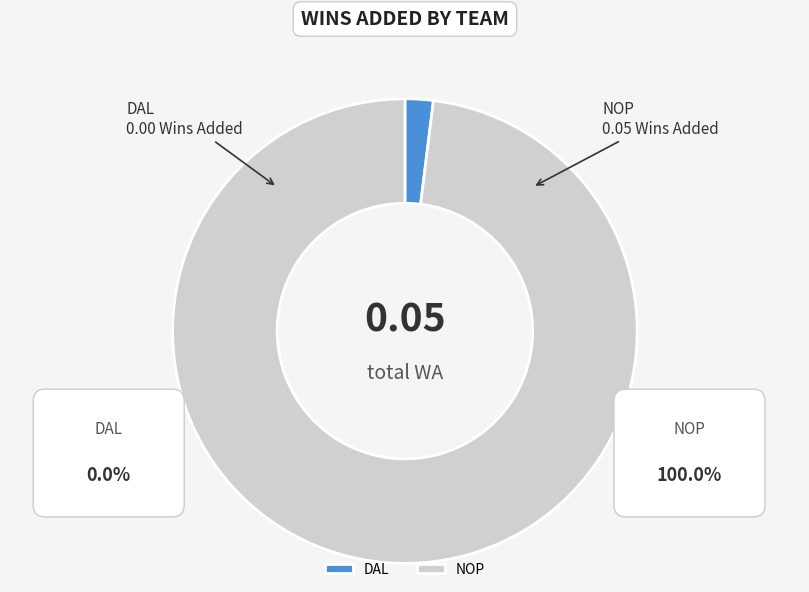

Which has a higher value, NOP or DAL?

NOP